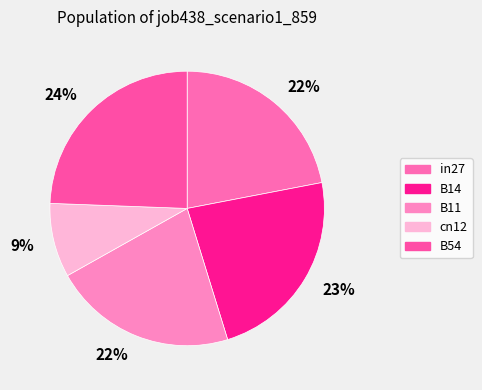

Count the number of slices in the pie.

5